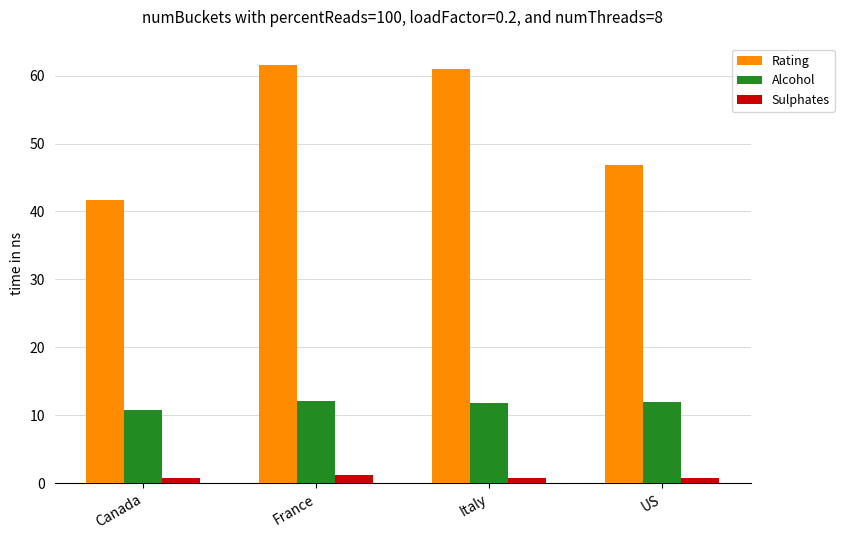

Are the bars horizontal?

No